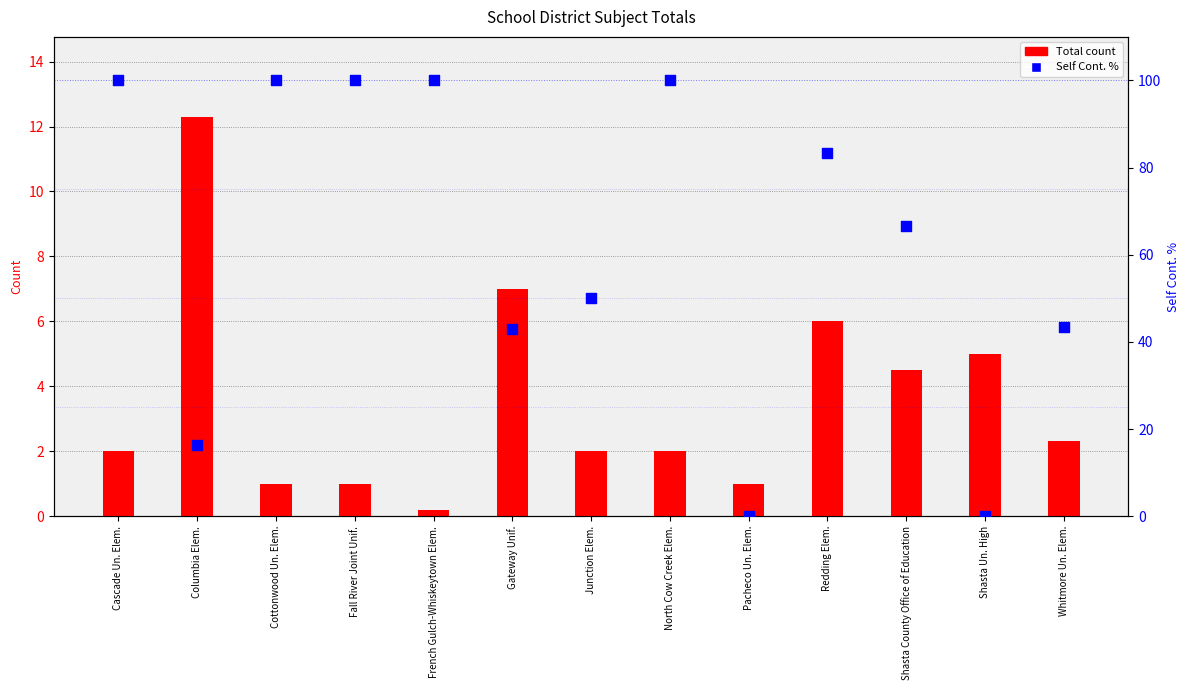

Which series contains the lowest Y value?

Self Cont. %